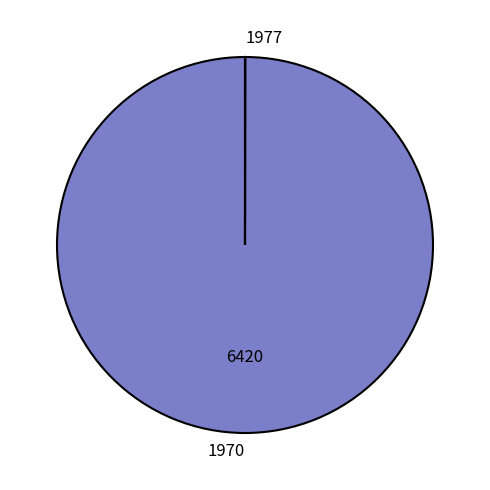

What is the largest slice in the pie chart?

1970